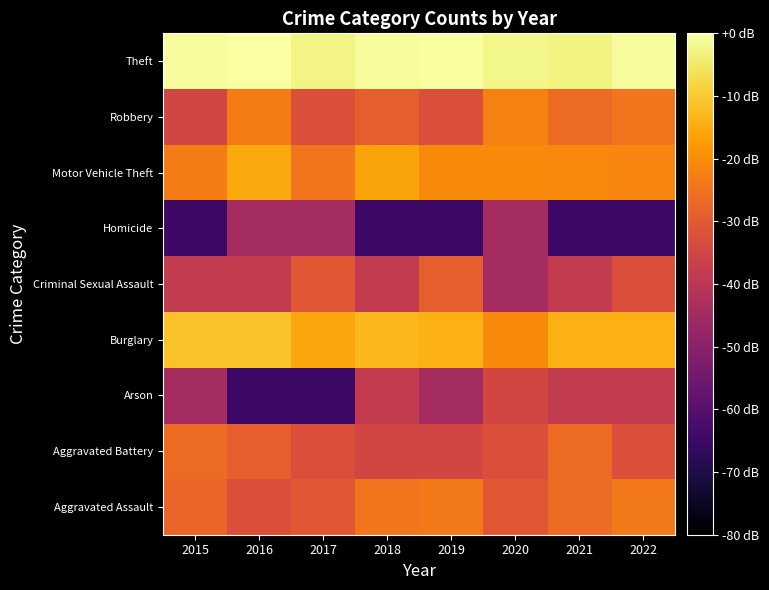

At which category is the sum across all series the highest?

2020